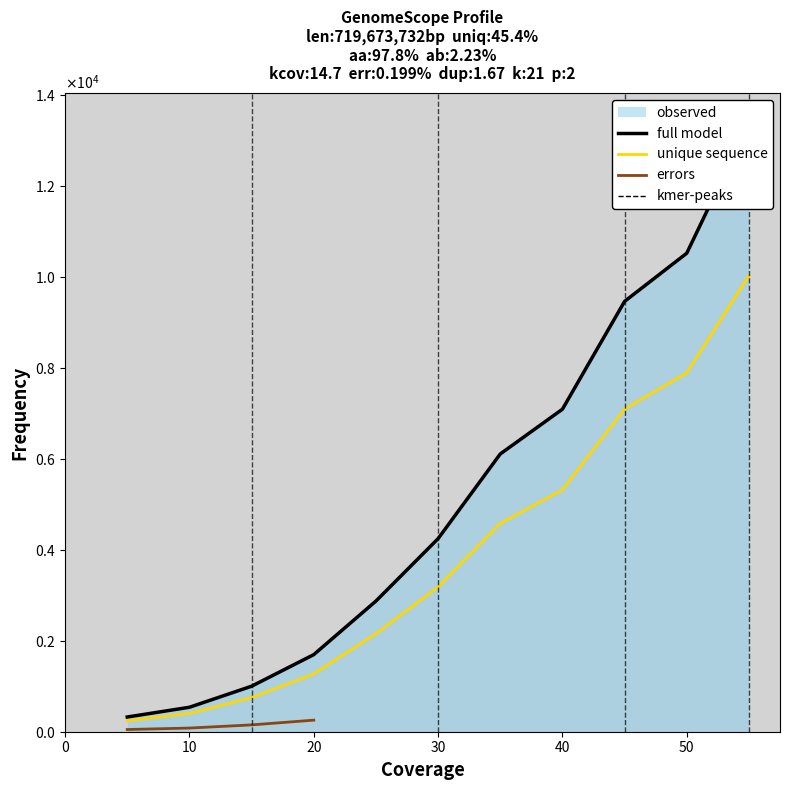

Reading left to right, list all the values displayed in this chart.

5=323.6	10=537.9	15=1000.8	20=1695.3	25=2873.5	30=4245.8	35=6108.6	40=7092.4	45=9464.1	50=10523.4	55=13375.4